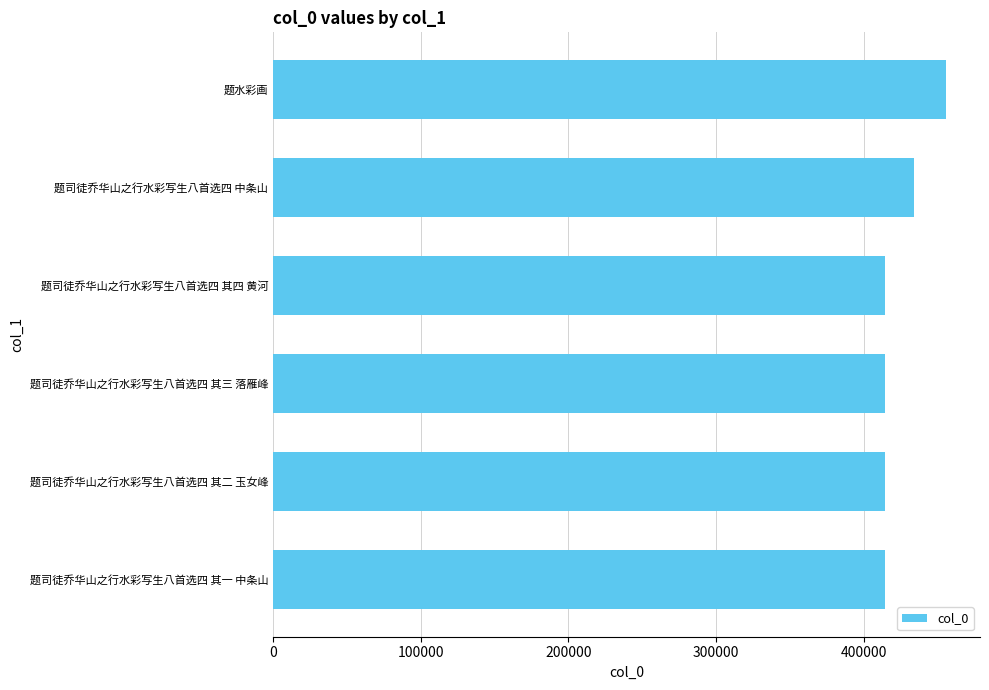

What is the approximate value at 题司徒乔华山之行水彩写生八首选四 中条山?

433776